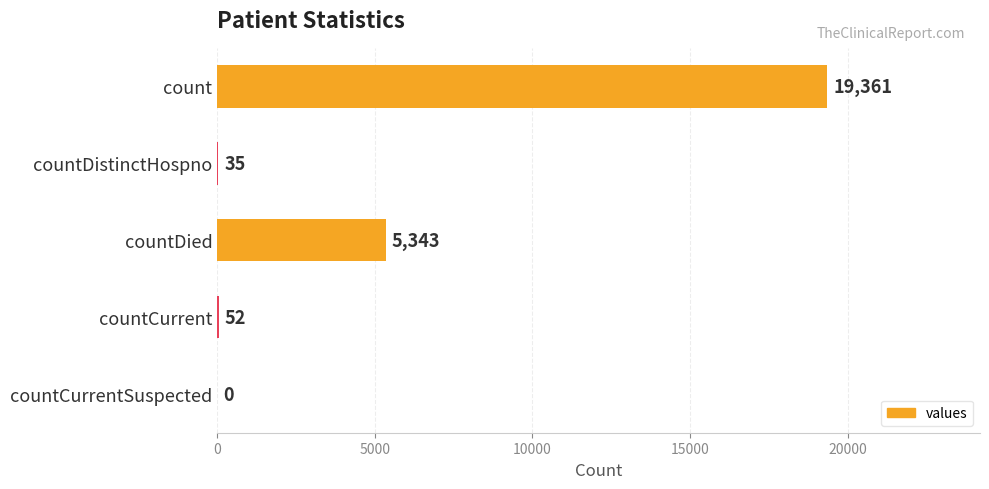

How many series are shown in this chart?

1